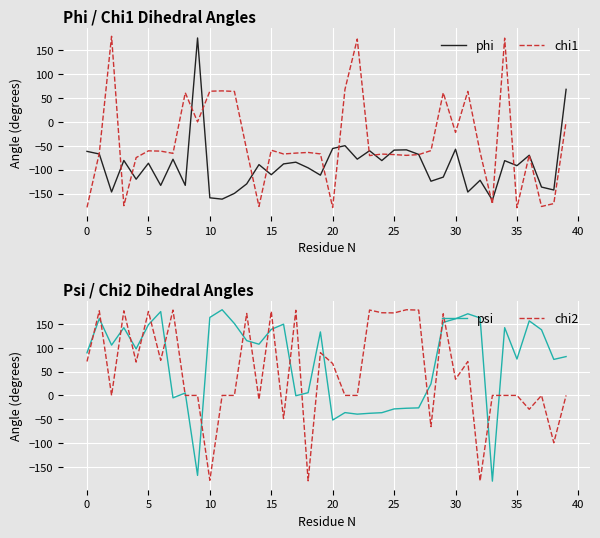

The value of chi1 at 5 is -60.6. True or false?

True